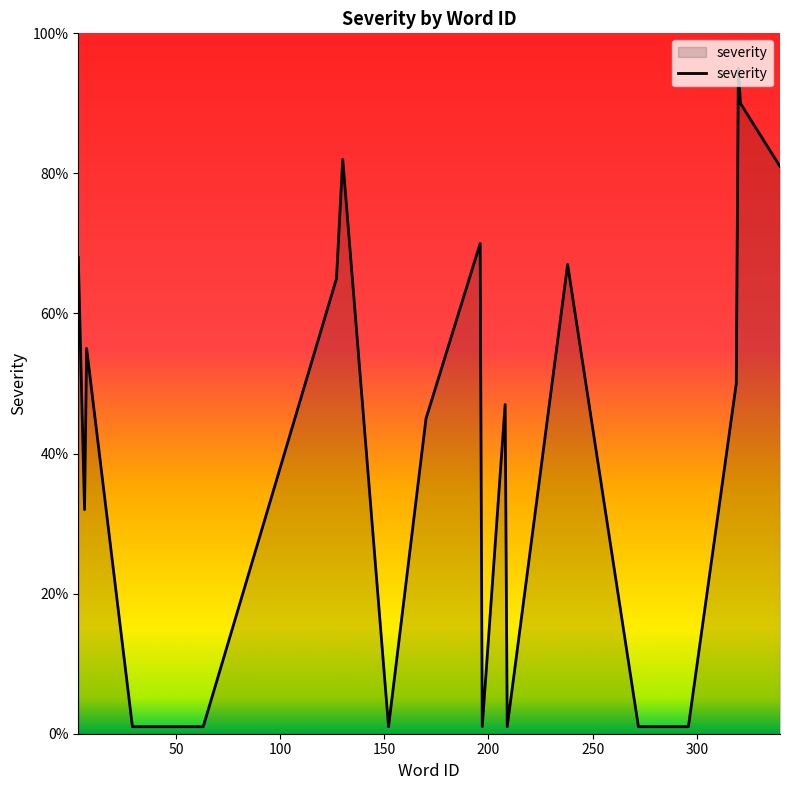

What is the maximum value shown in the chart?

95